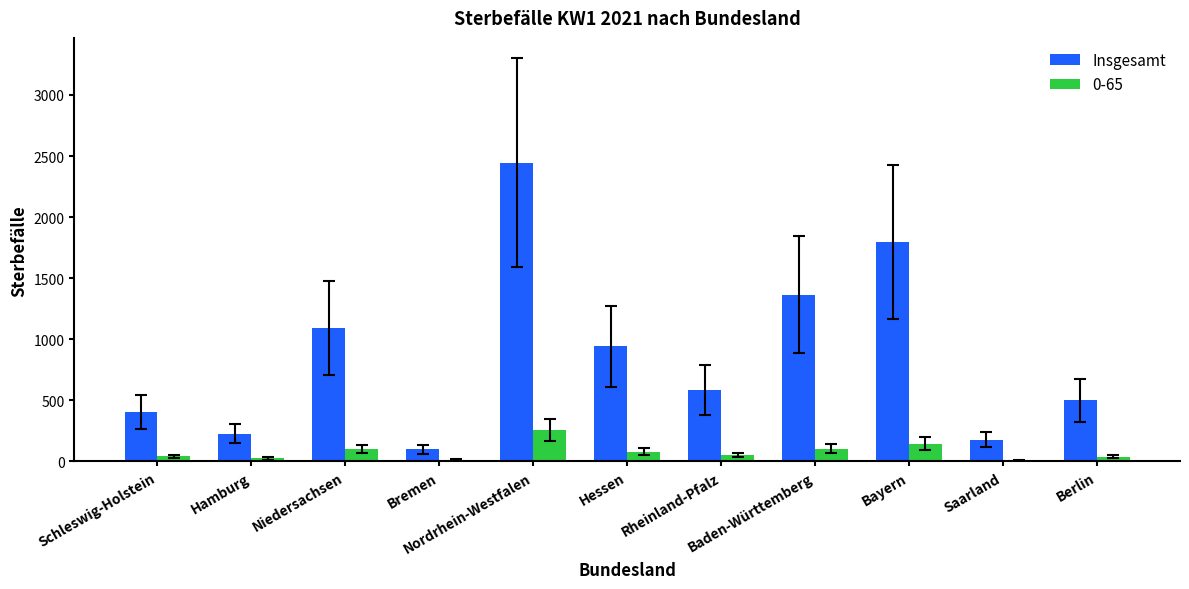

Are the bars horizontal?

No